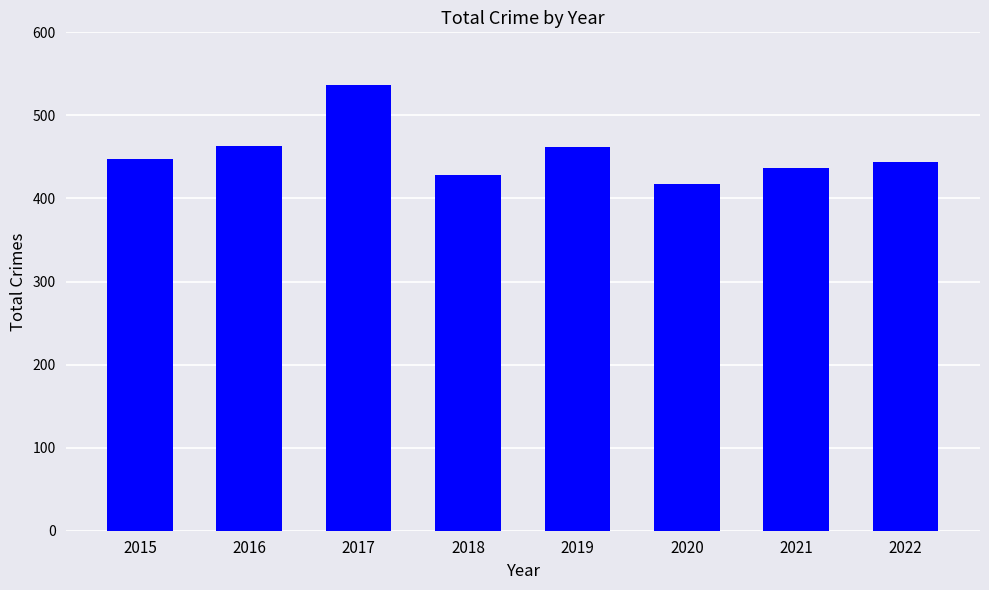

Count the number of categories in the chart.

8